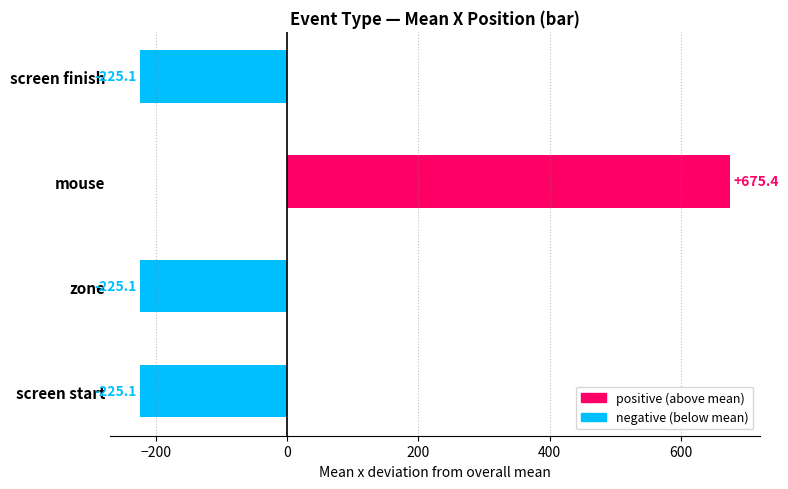

The chart shows a value of -331.8 at zone. True or false?

False